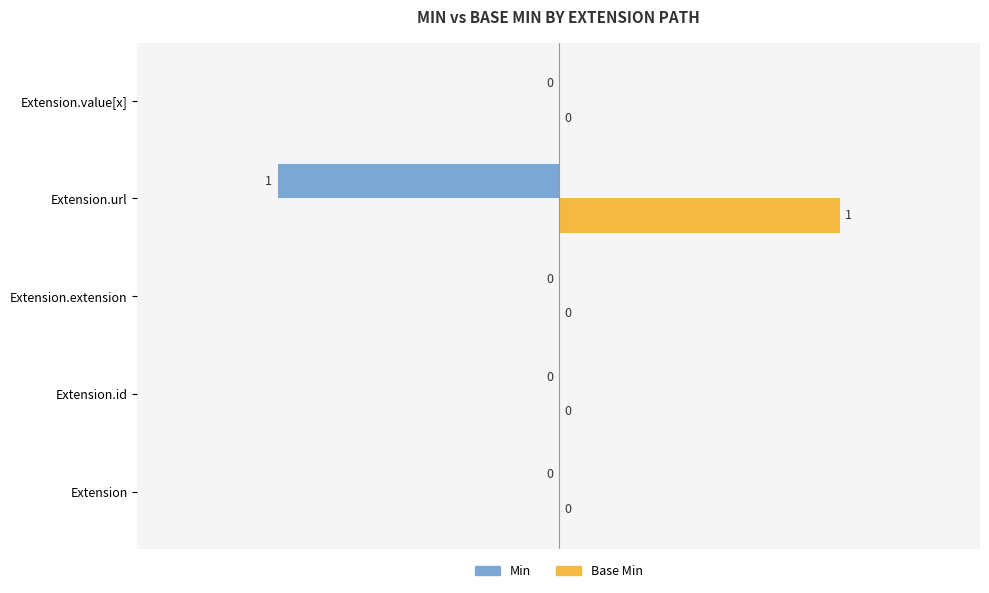

Which series has the largest total across all categories?

Base Min